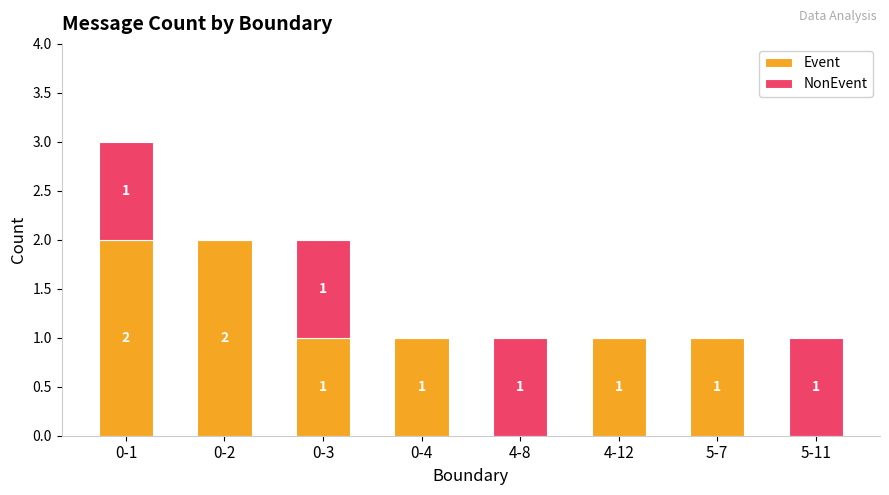

At which category is the sum across all series the highest?

0-1